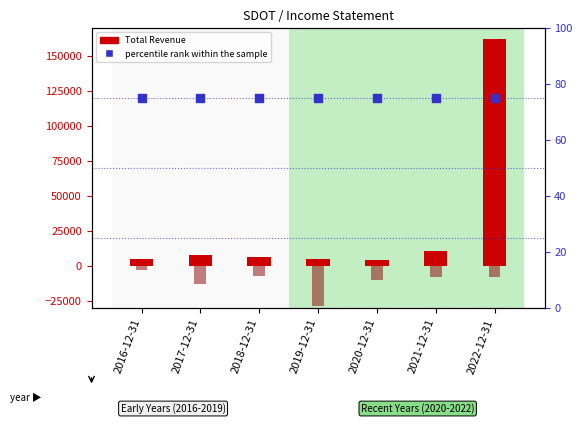

At which category is the sum across all series the highest?

2022-12-31